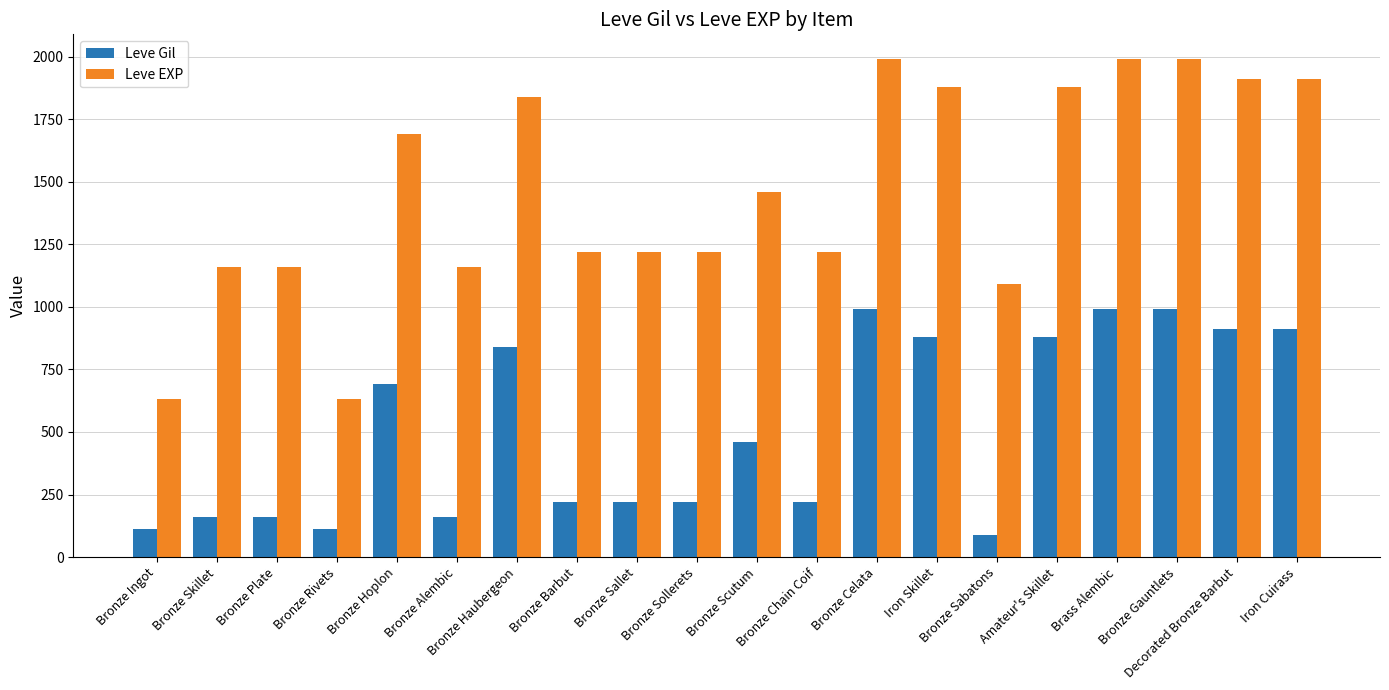

How many bars are there in each group?

2